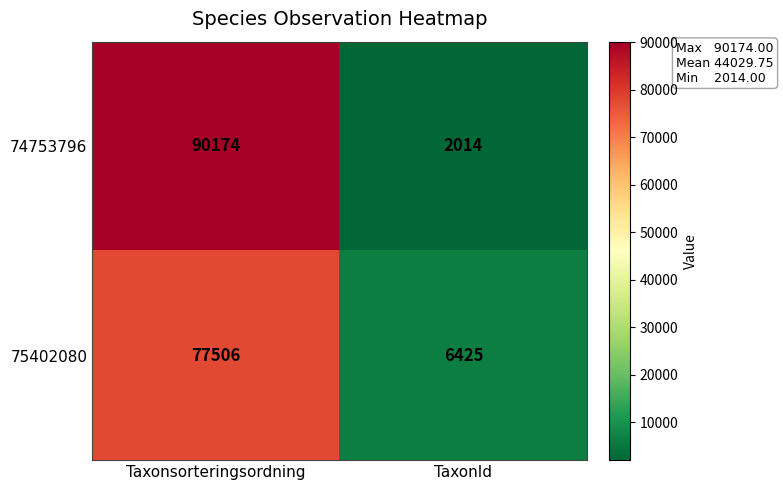

What is the total value across all series at TaxonId?

8439